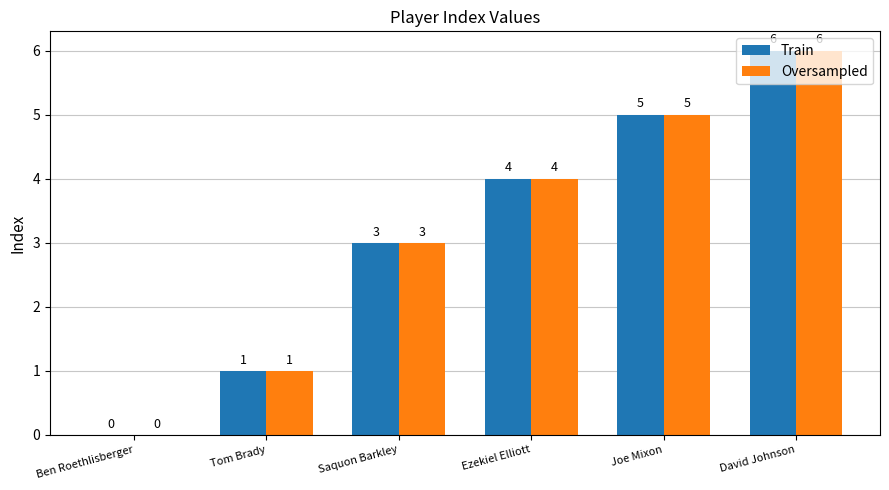

At which category is the sum across all series the highest?

David Johnson